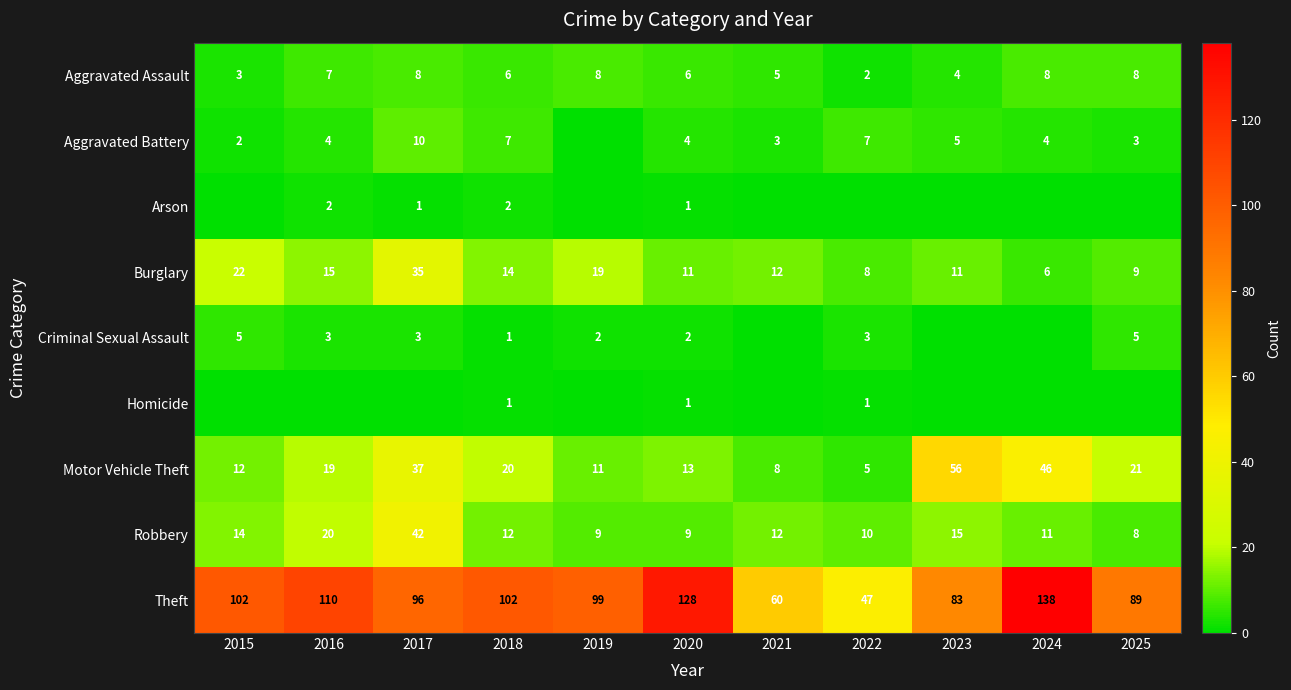

Where does the Burglary series first go above 12?

2015